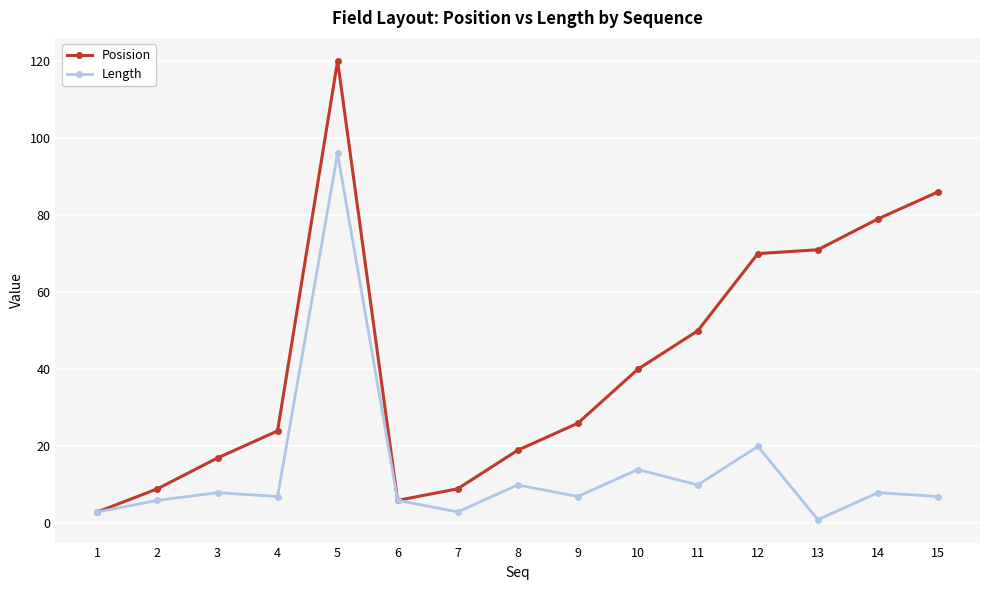

True or false: Length has more than 0 interior local peaks.

True